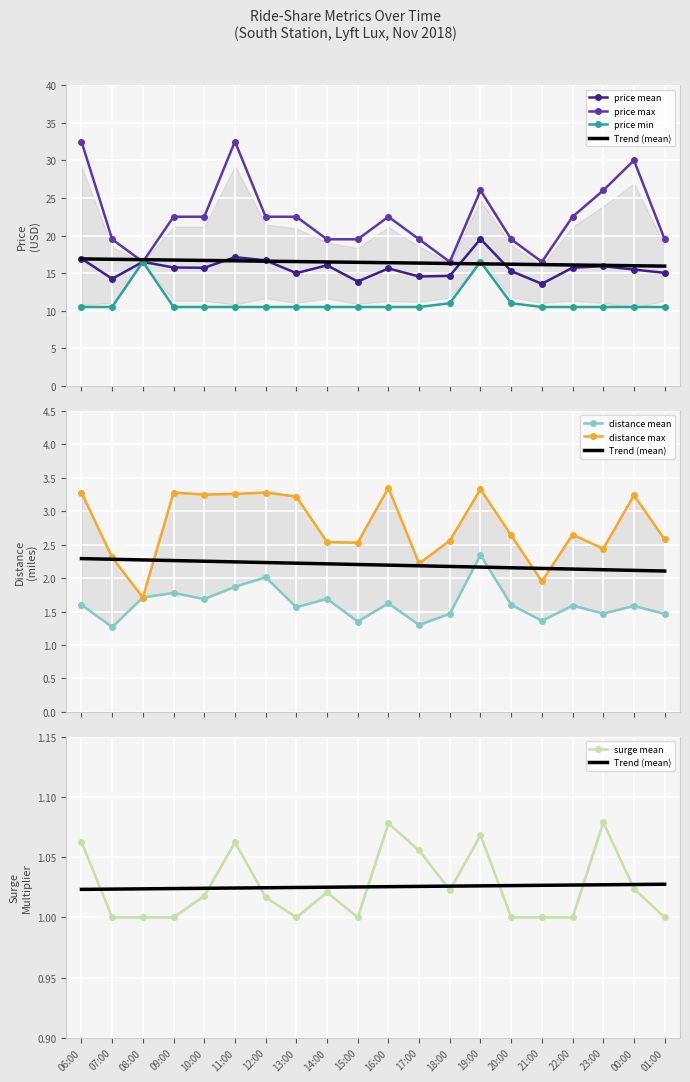

What is the difference between the highest and lowest values at 18:00?

15.5